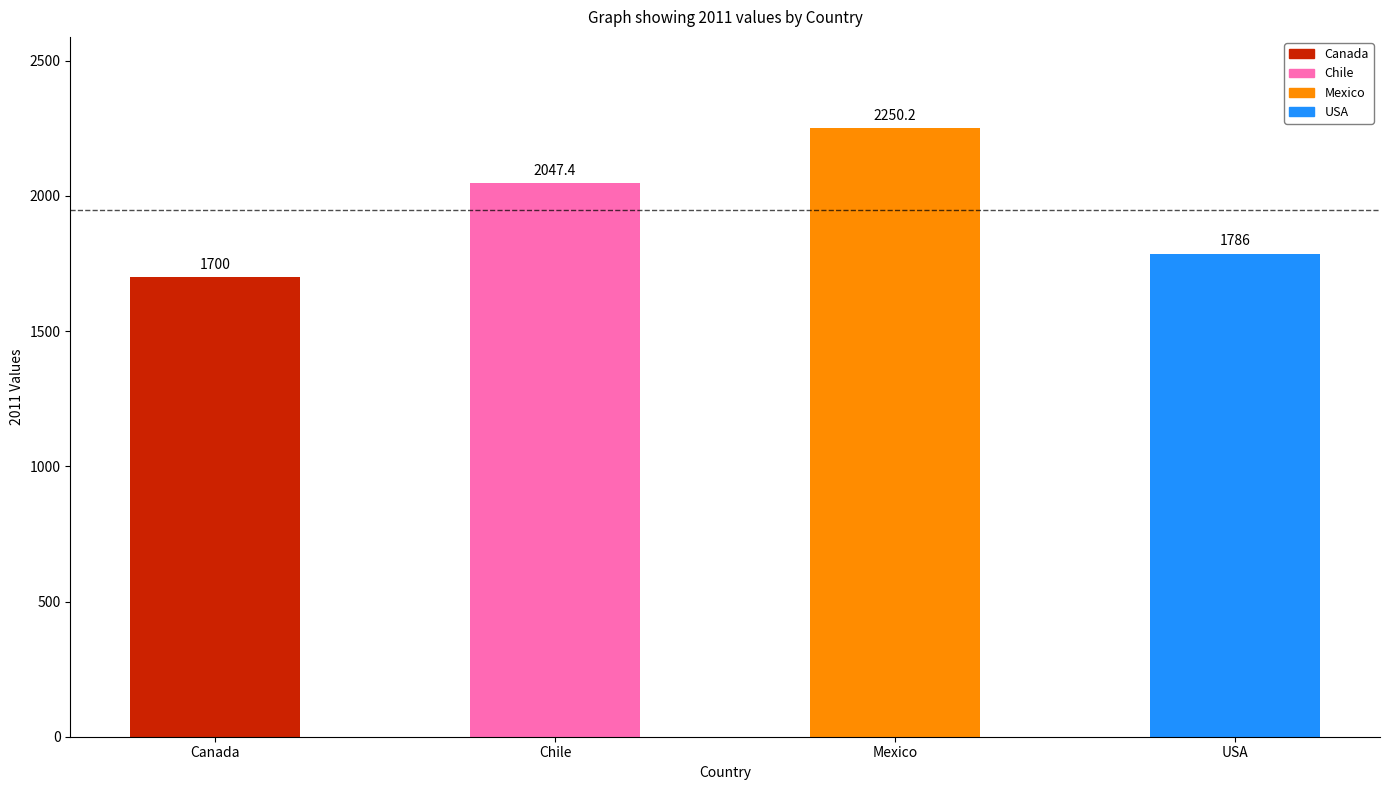

How many bars are there in total?

4